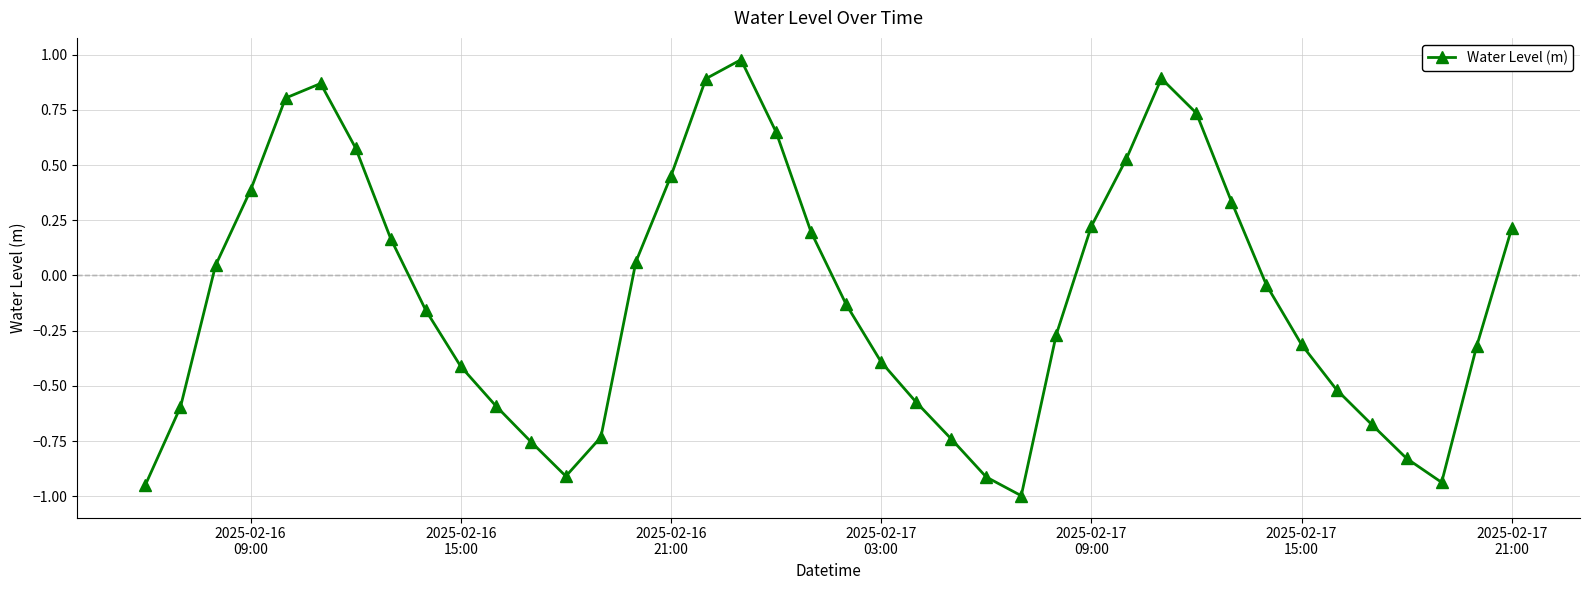

What is the difference between the maximum and second lowest values?

1.9